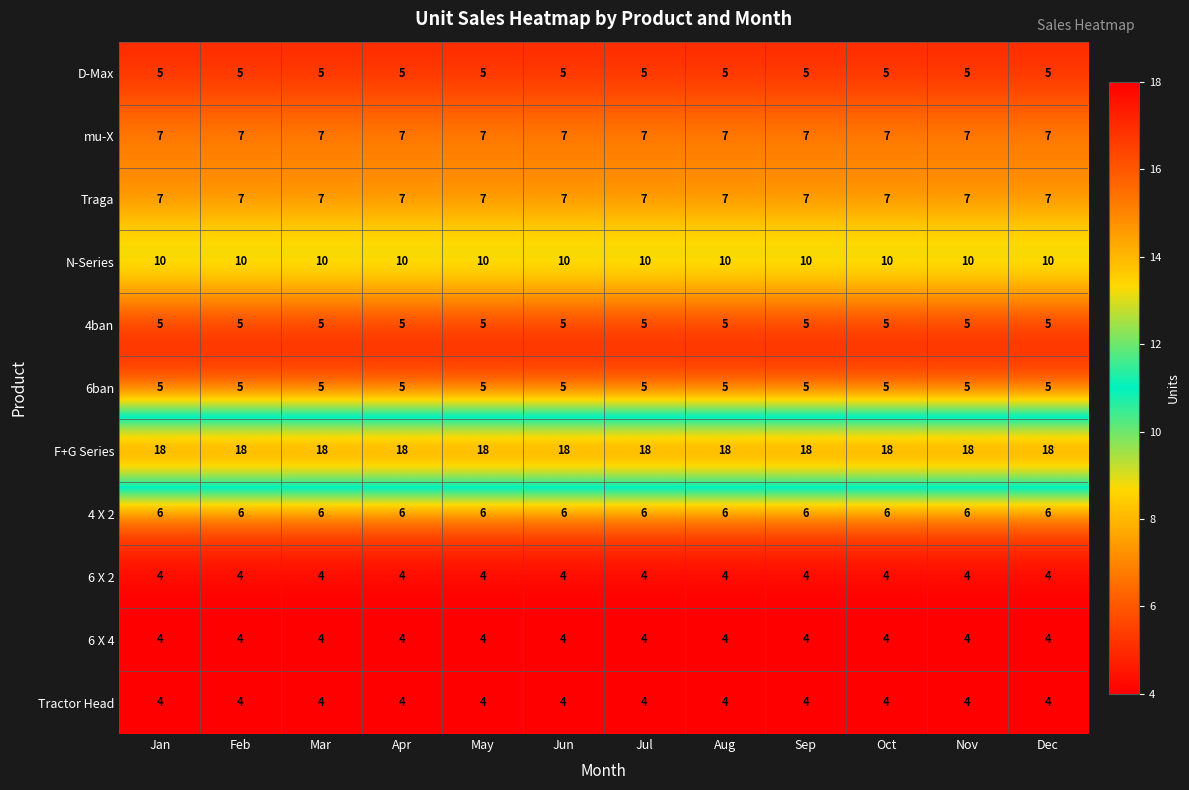

What is the average value of the mu-X series?

7